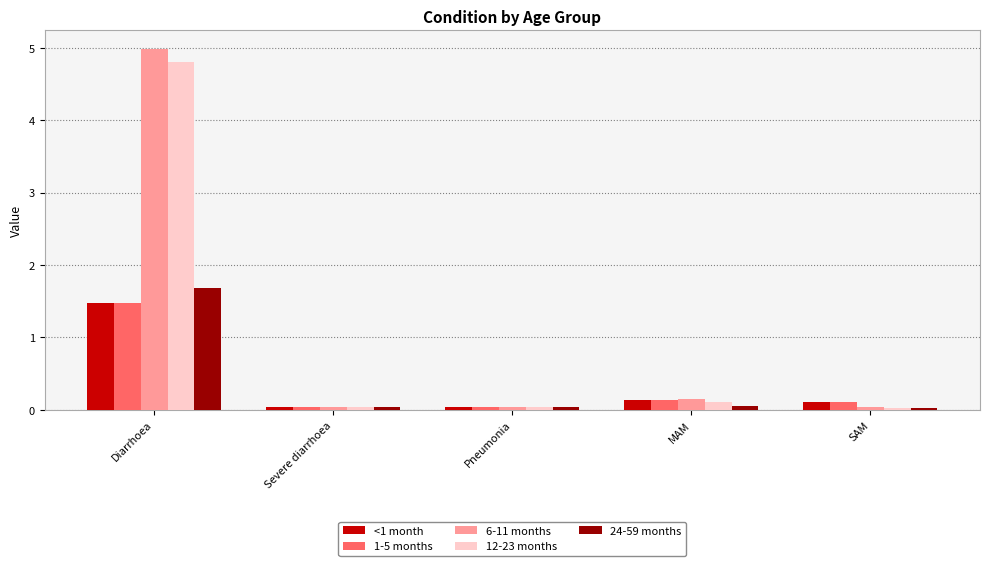

What is the difference between the maximum and minimum values in the 1-5 months series?

1.4